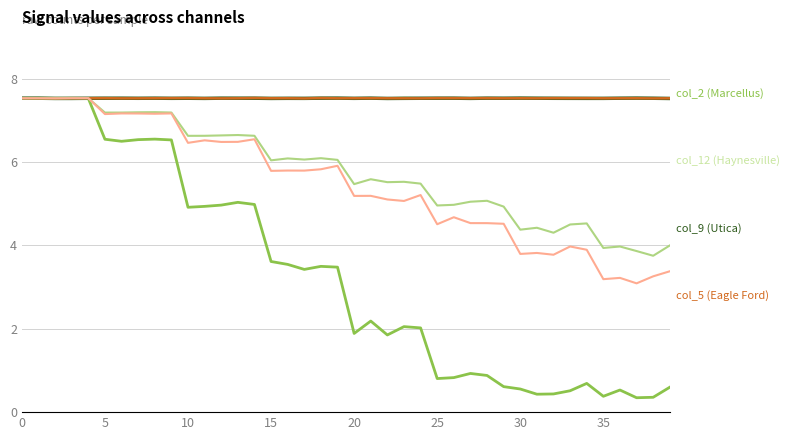

What is the smallest value displayed?

0.3